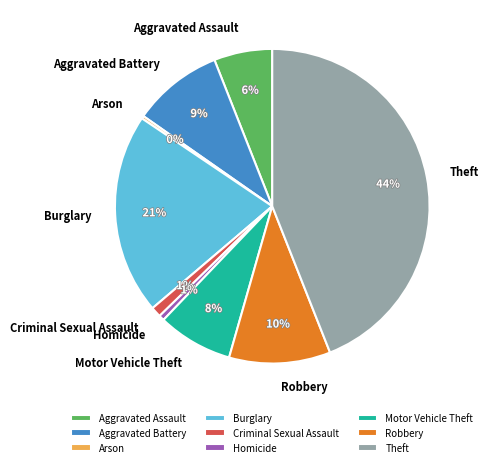

How many segments does this pie chart have?

9